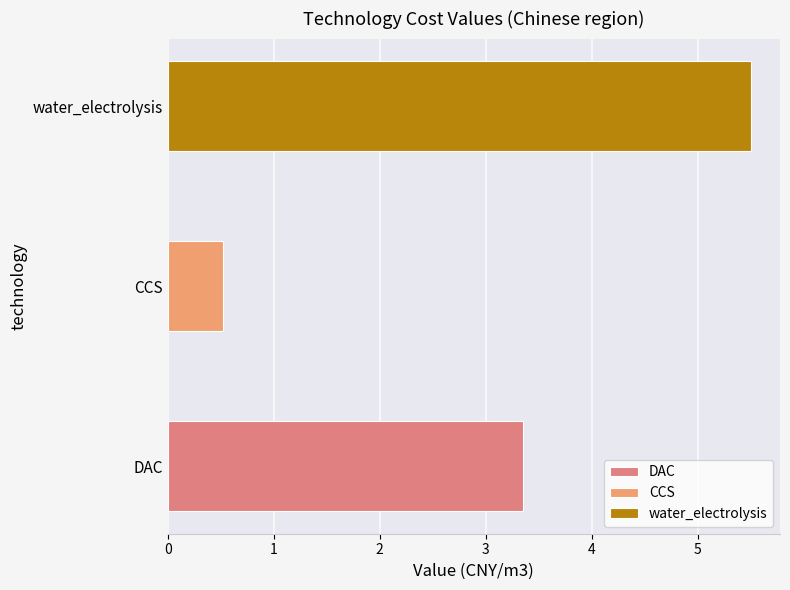

Which series has the largest total across all categories?

water_electrolysis